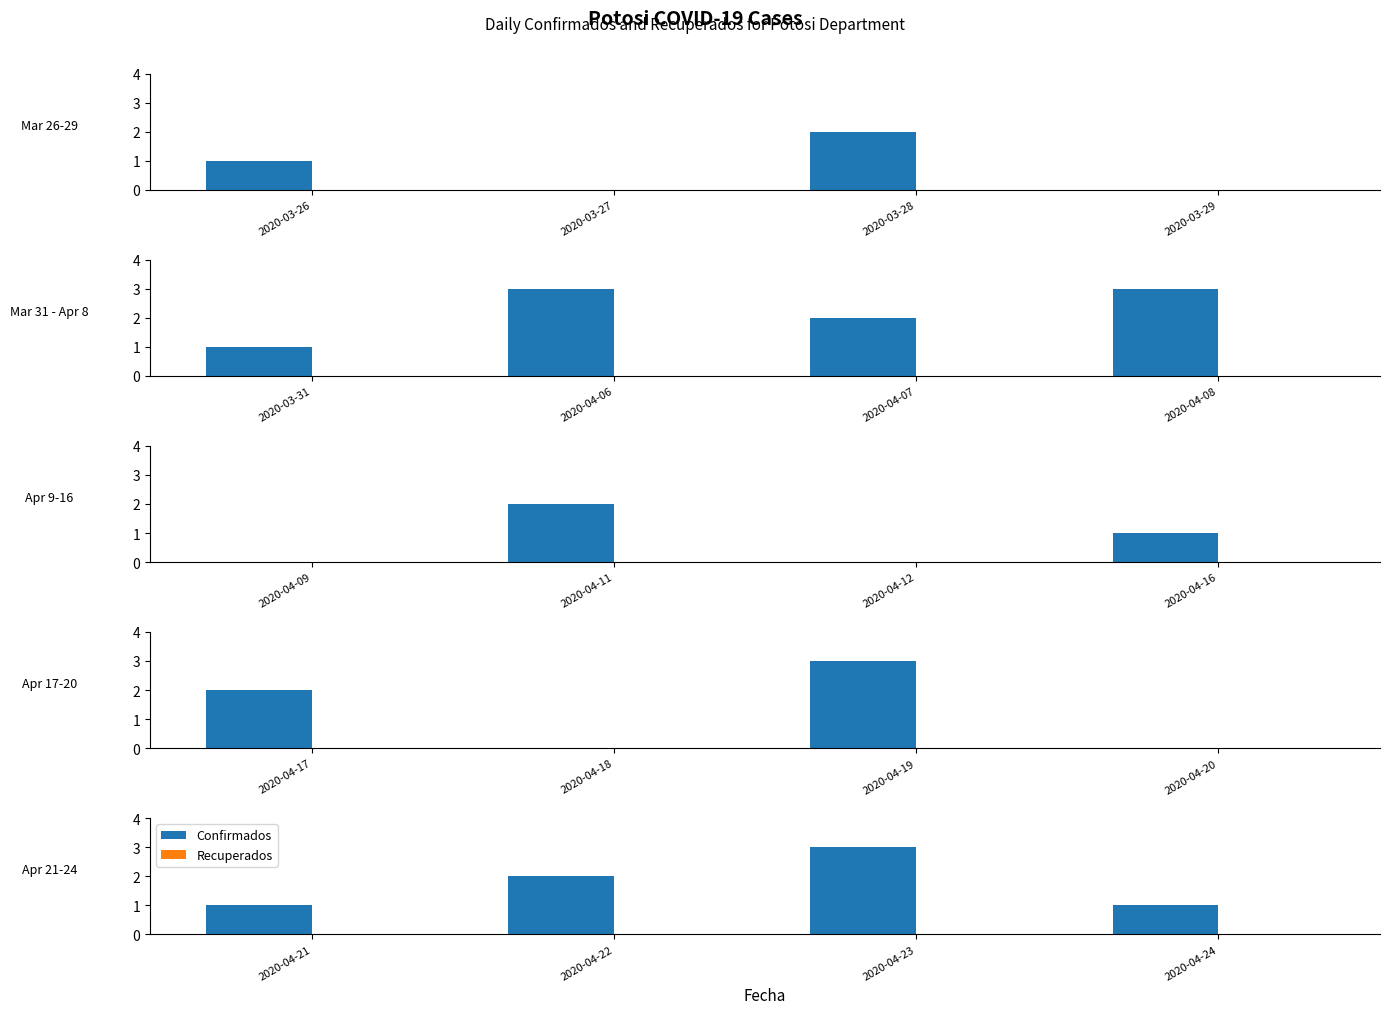

Count the number of categories in the chart.

4